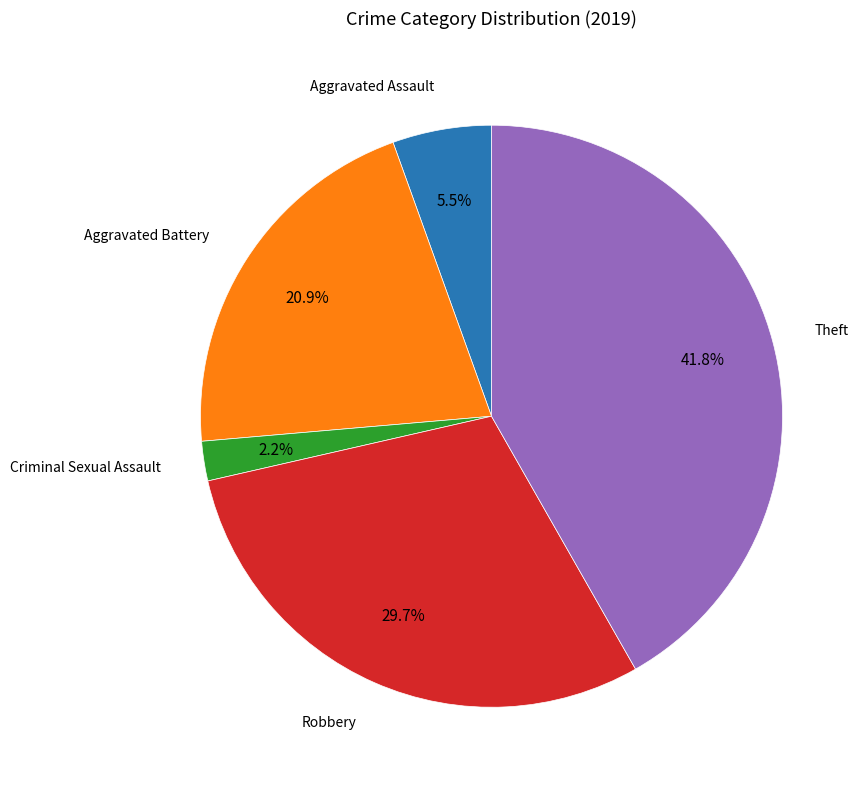

Does any single category account for the majority?

No